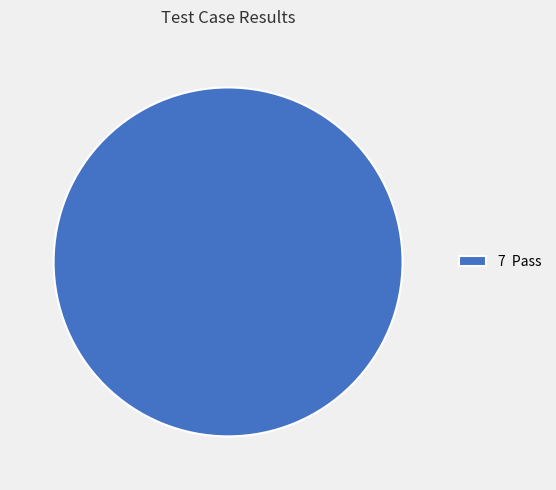

Is 7 Pass the majority of the pie?

Yes